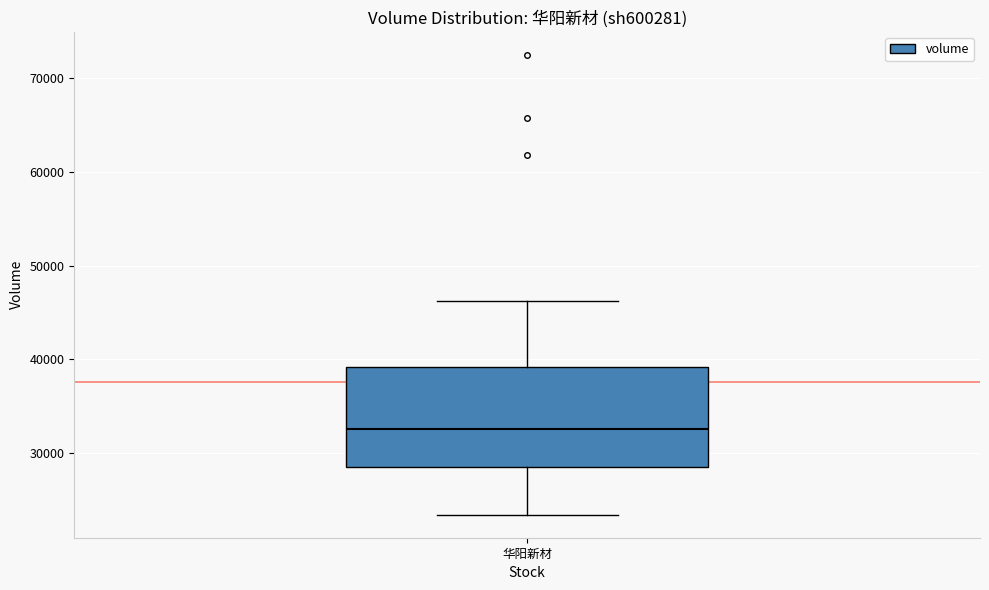

Transcribe this box plot: give where the median line is, the range the box spans, and where the two whiskers end, as read against the y-axis. The values are not printed on the chart, so give them approximately, as read against the axis.

median 33000, box 28000 to 39000, whiskers 23000 to 46000